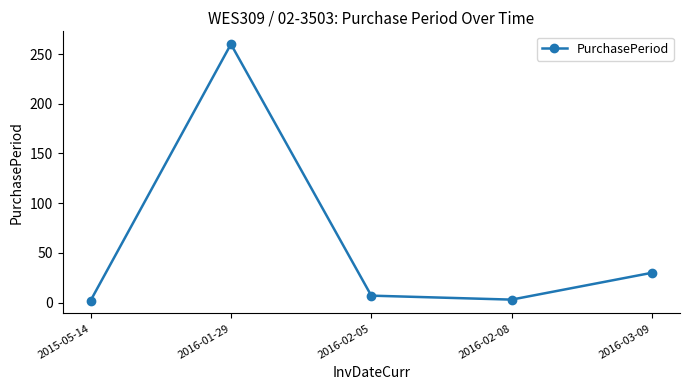

At which label is the value closest to 131?

2016-03-09